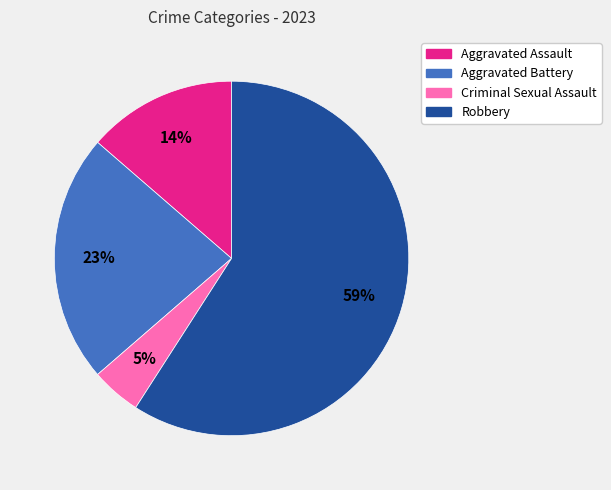

To the nearest percent, what is the difference between the Aggravated Assault and Aggravated Battery slice percentages?

9%